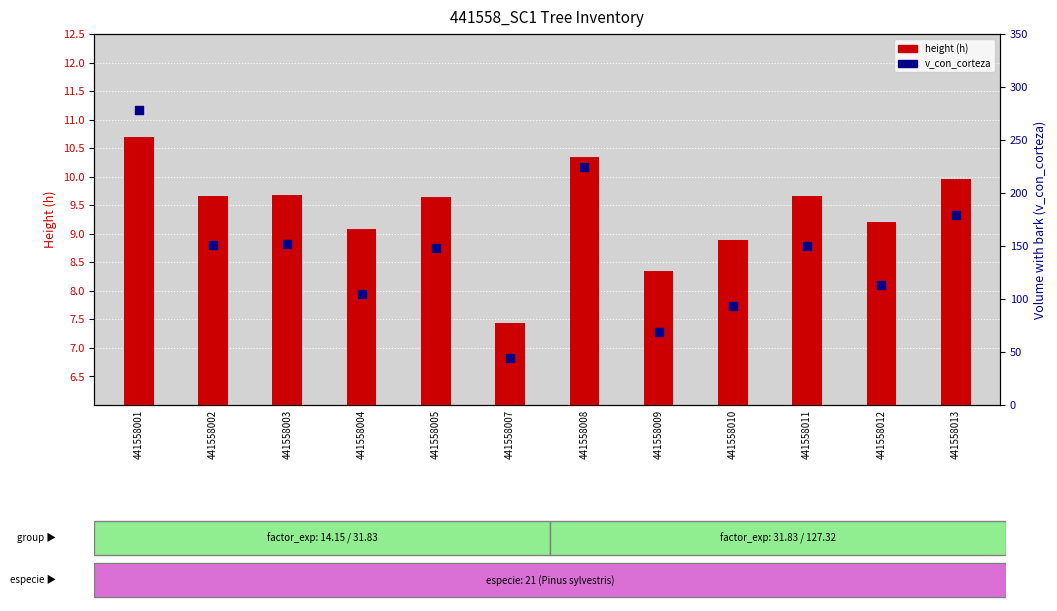

Which series has the largest total across all categories?

v_con_corteza